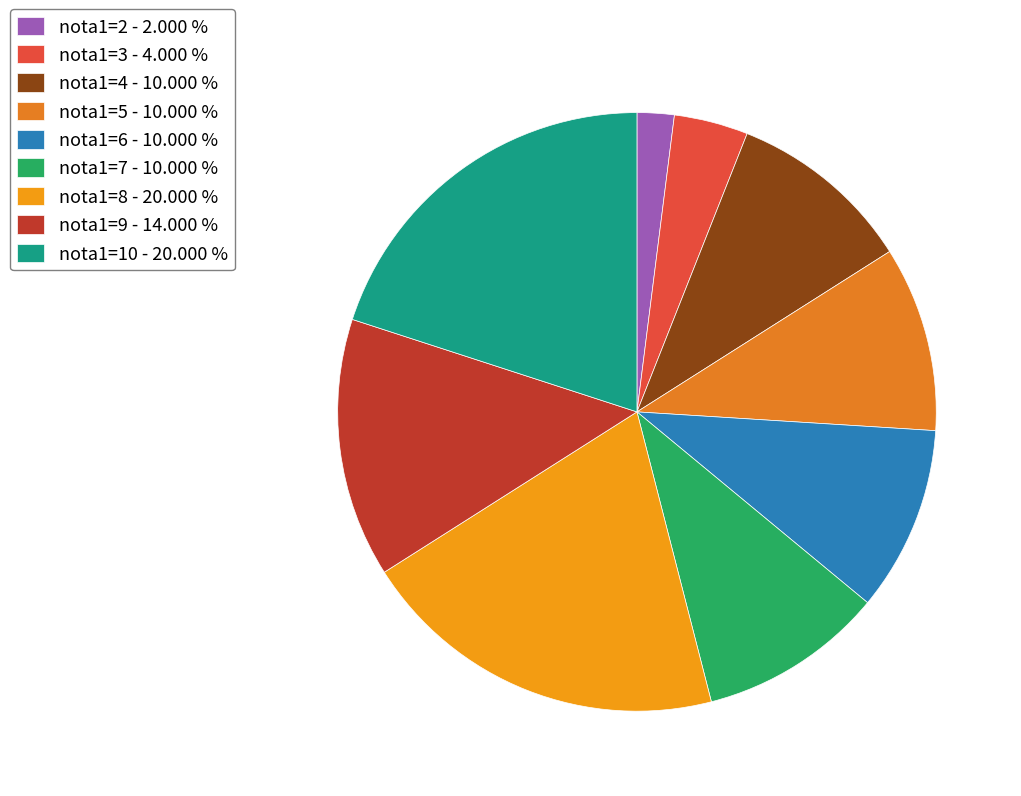

What percentage is the nota1=4 slice, to the nearest percent?

10%